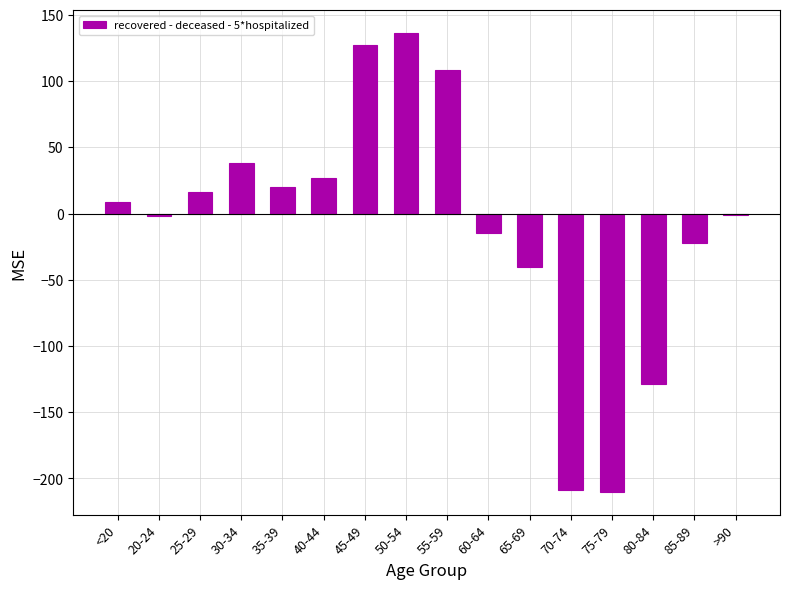

True or false: the data shows -22 at 85-89.

True